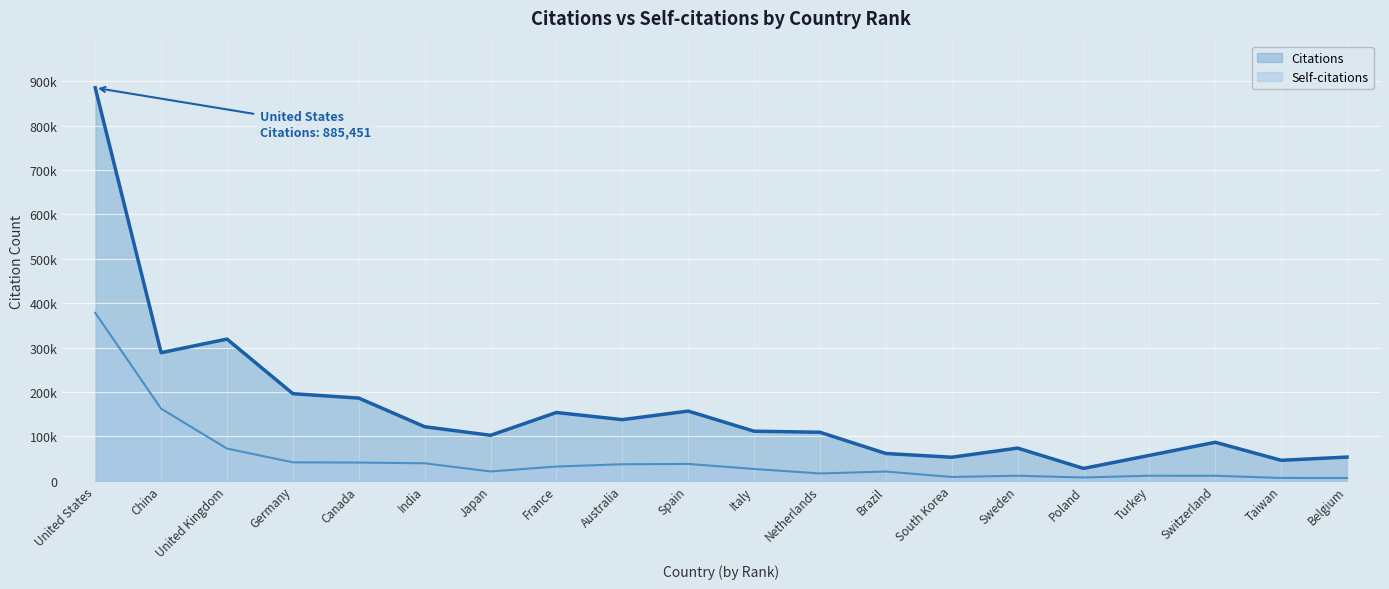

True or false: Self-citations and Citations cross at least once.

False